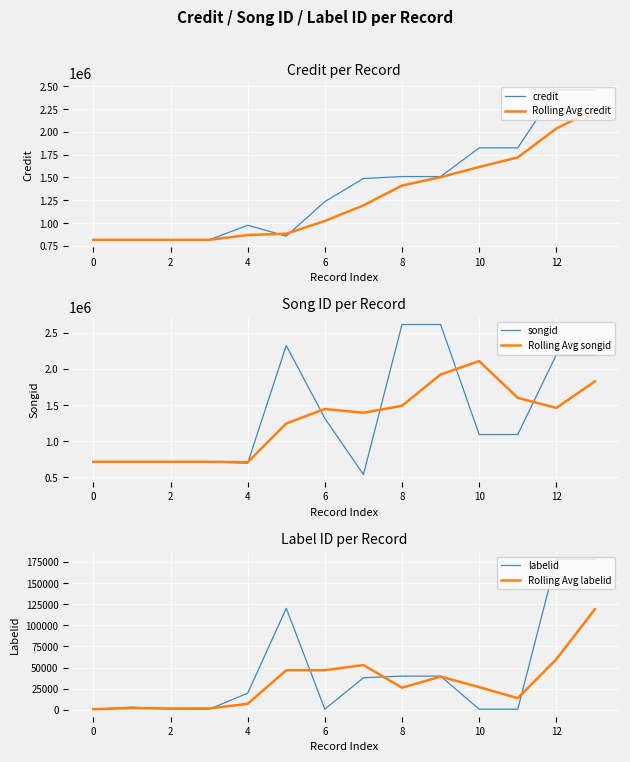

How many values in the Rolling Avg songid series are below 1445141?

7